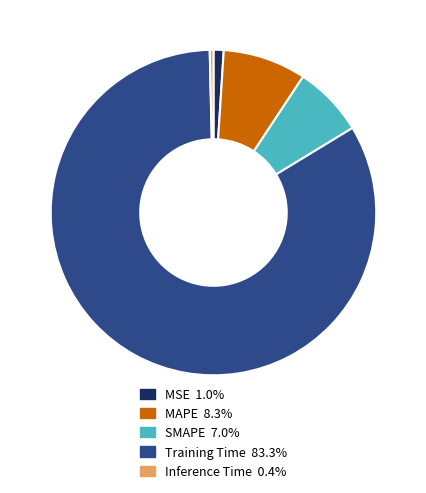

True or false: MAPE accounts for 8% of the total.

True